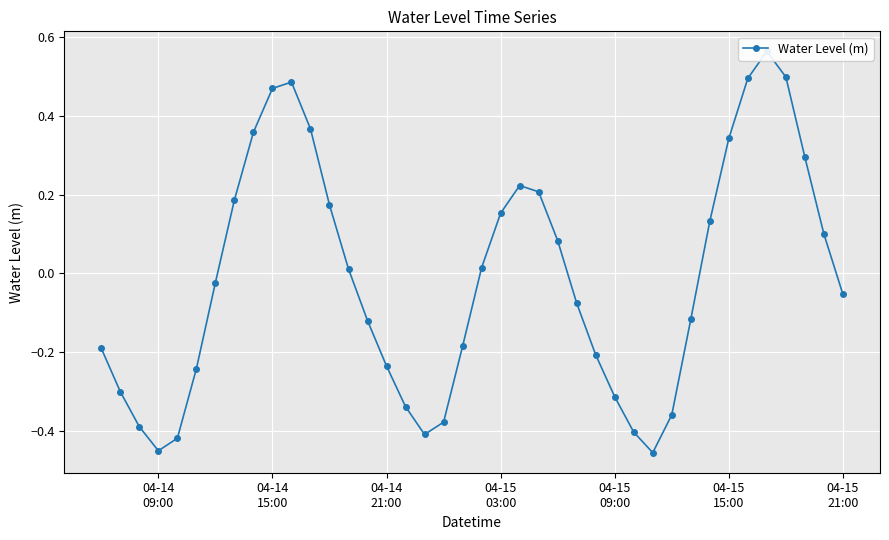

What is the greatest value displayed?

0.6